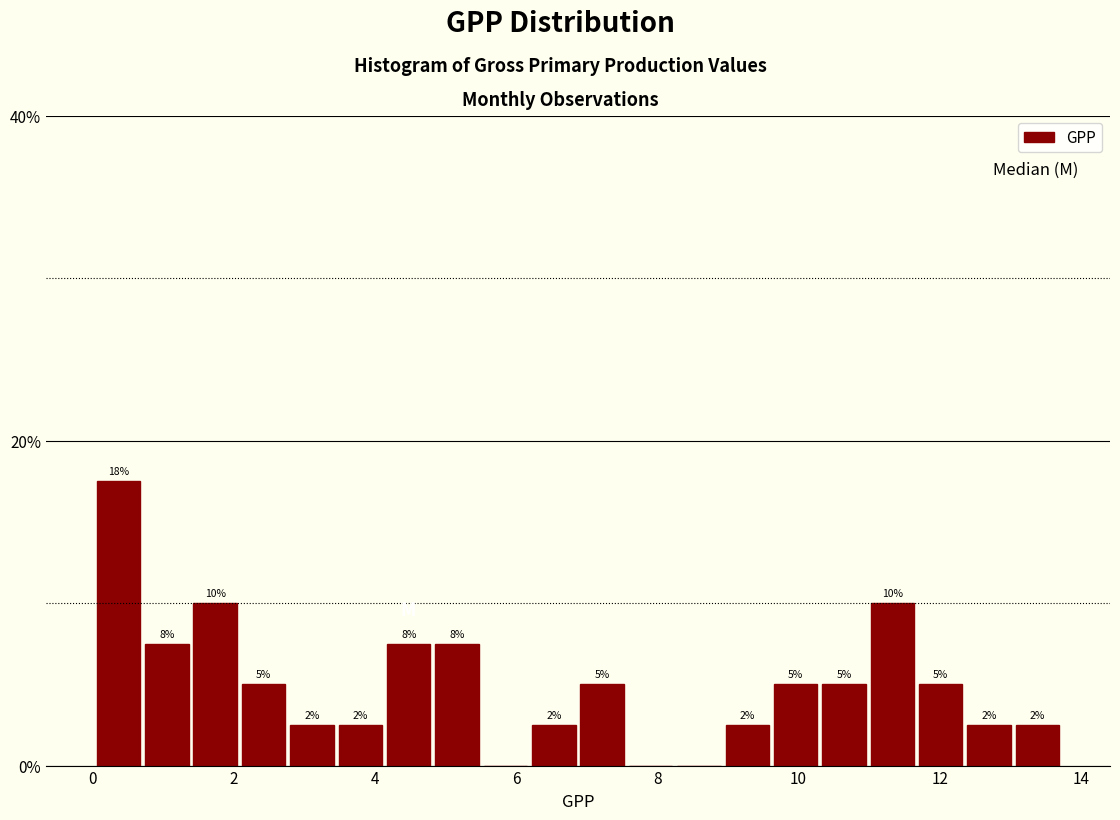

Around what value on the x-axis is the tallest bar? Give the approximate position of its centre, as read against the axis.

0.4